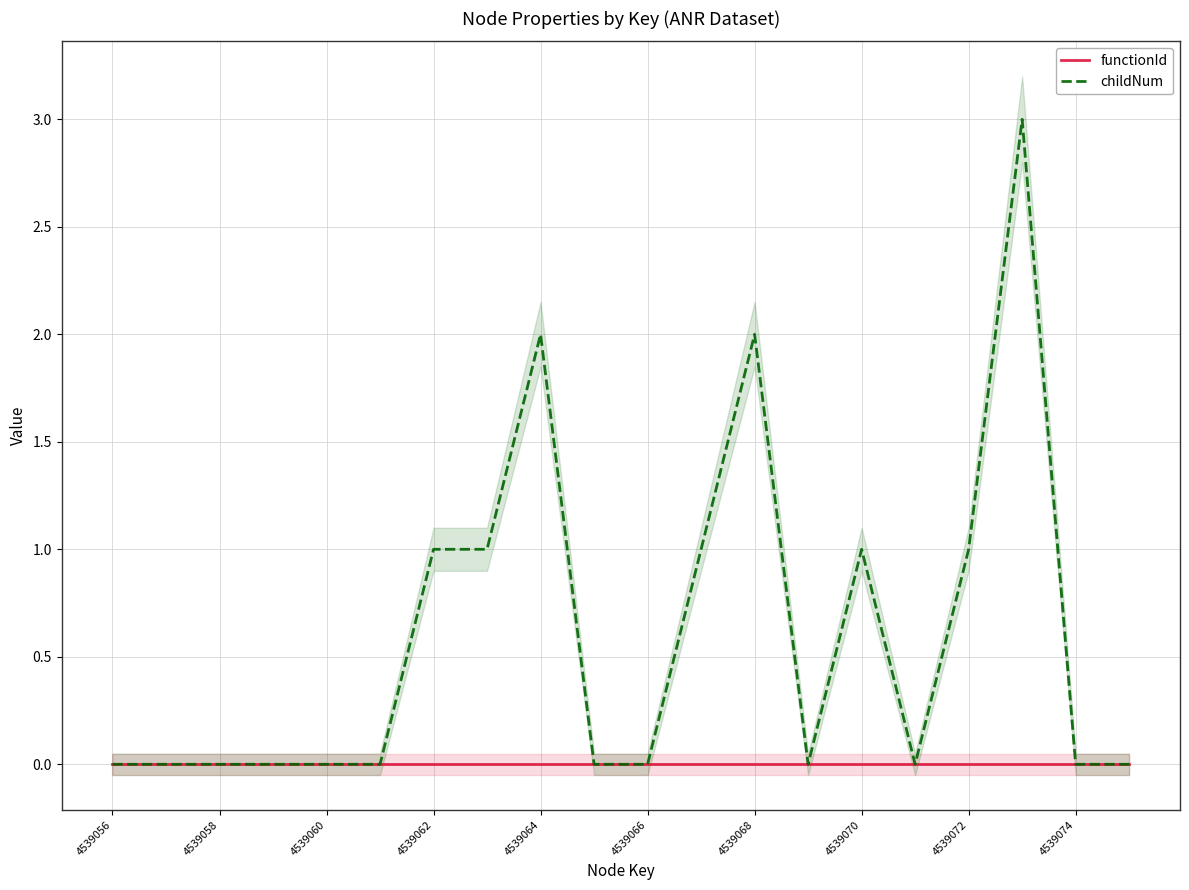

How many lines are shown in the chart?

2